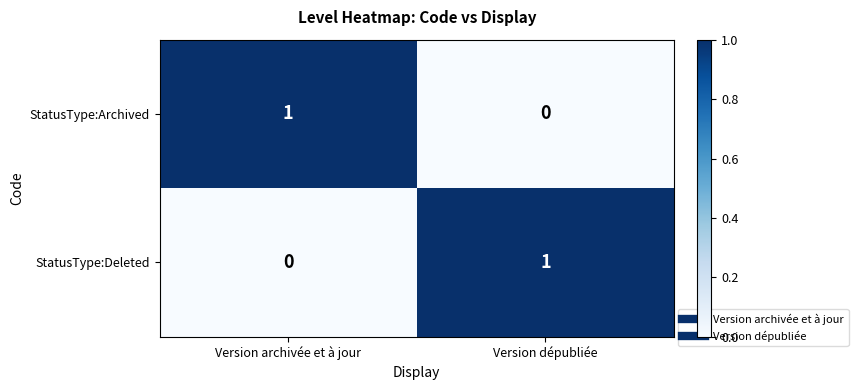

How many data points does each series have?

2